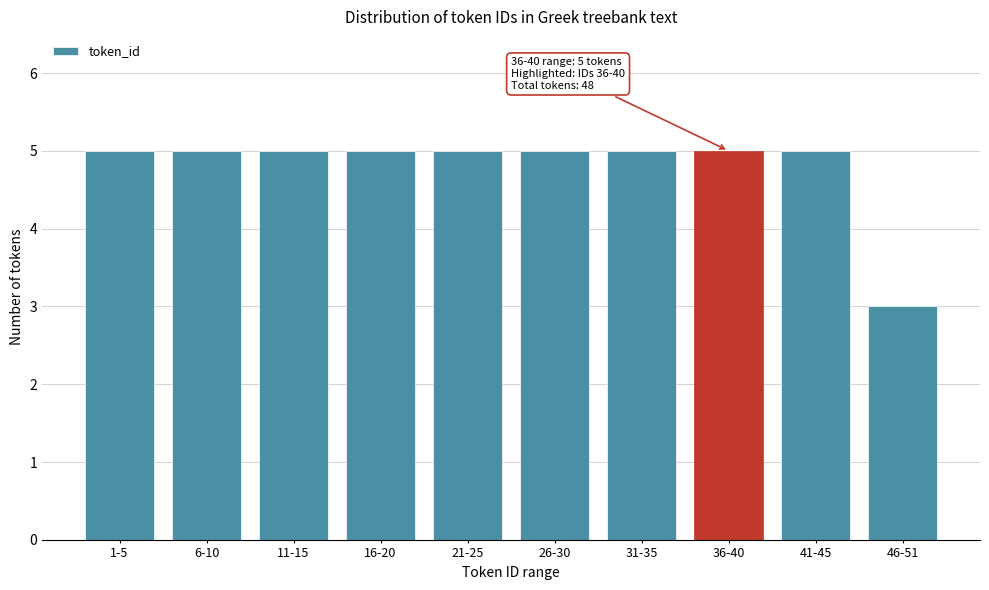

Reading left to right, list all the values displayed in this chart.

5	5	5	5	5	5	5	5	5	3